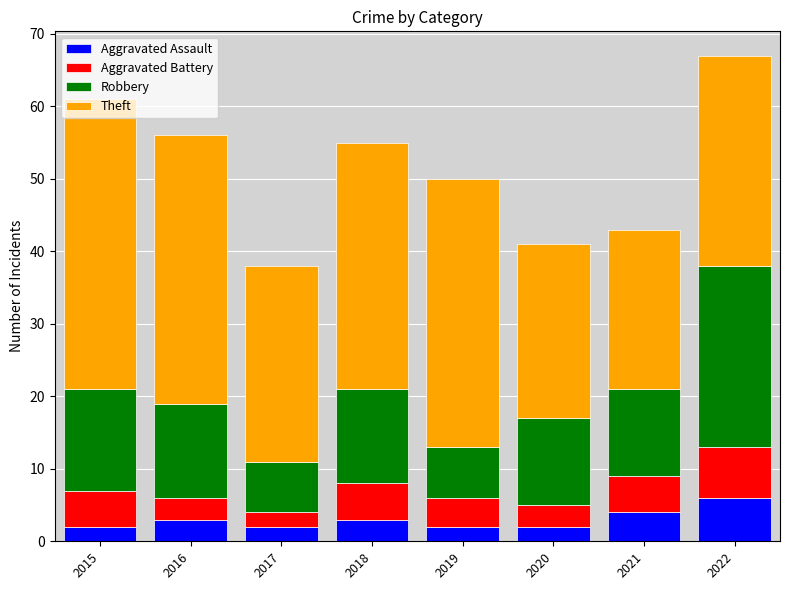

What is the sum of all Aggravated Assault values?

24